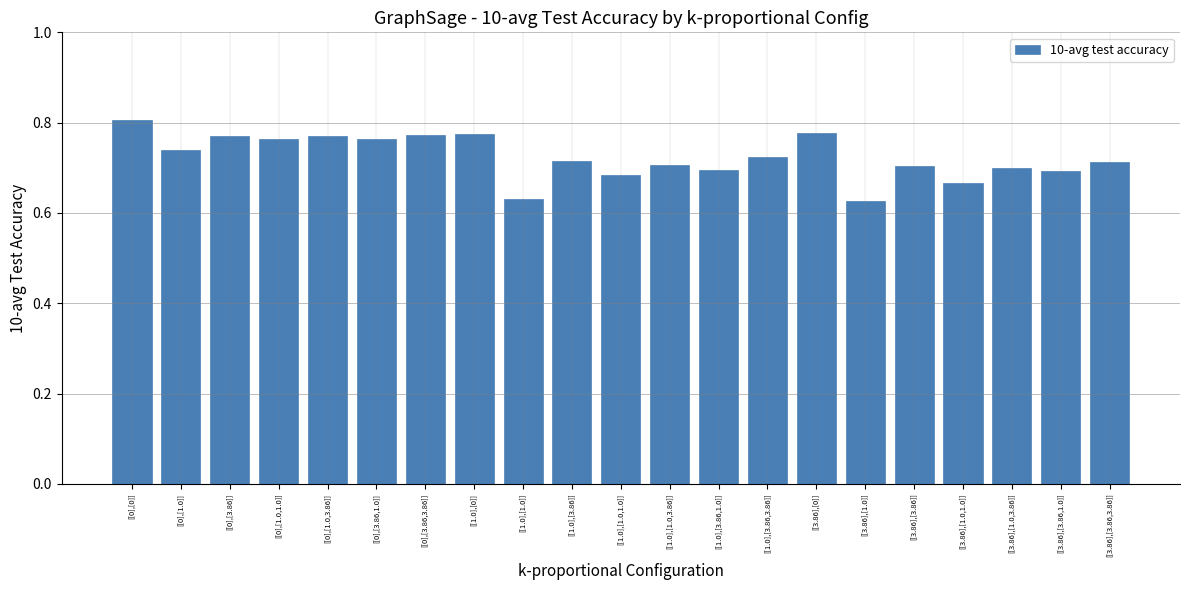

Is it true that the value at [[0],[1.0,3.86]] is 0.2?

False